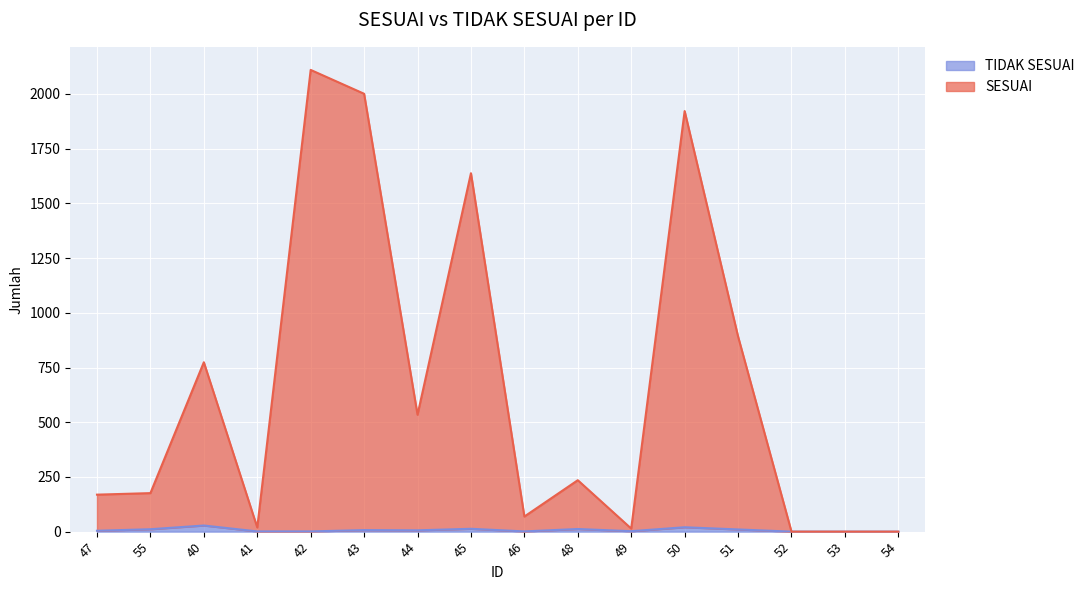

Reading right to left, extract all data points from this chart.

SESUAI: 54=0	53=0	52=0	51=892	50=1922	49=14	48=235	46=69	45=1638	44=534	43=2001	42=2110	41=19	40=774	55=176	47=169
TIDAK SESUAI: 54=0	53=0	52=0	51=10	50=20	49=2	48=12	46=1	45=13	44=6	43=7	42=1	41=1	40=28	55=11	47=4